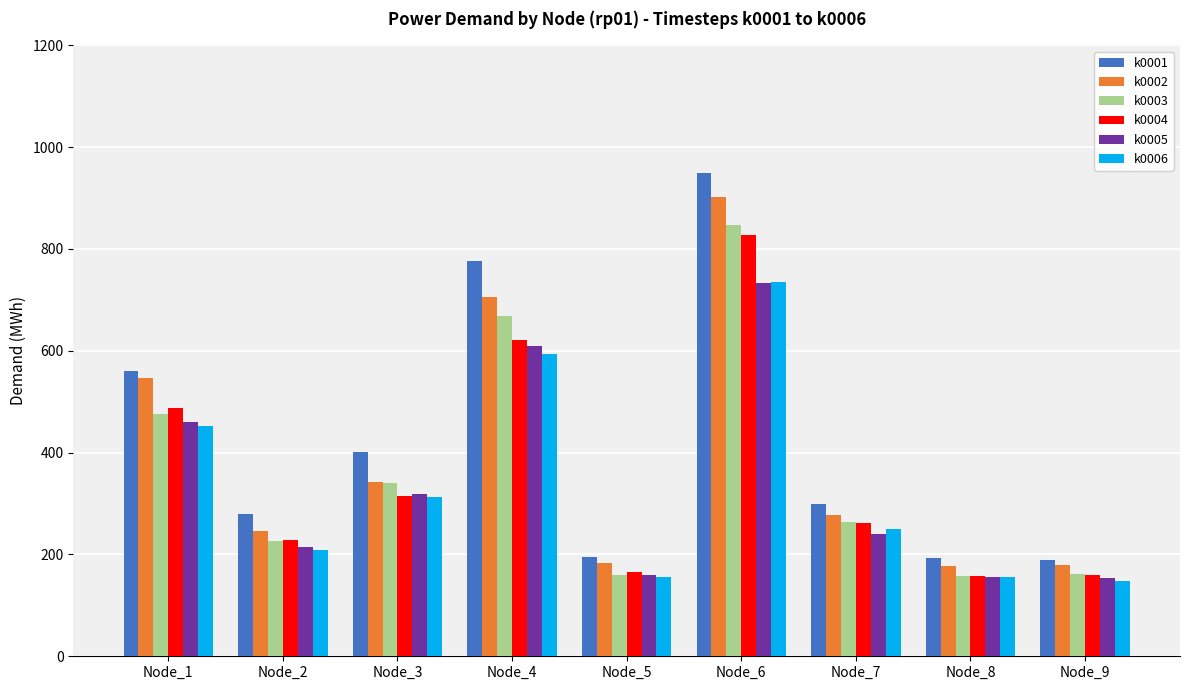

Which series has the largest total across all categories?

k0001